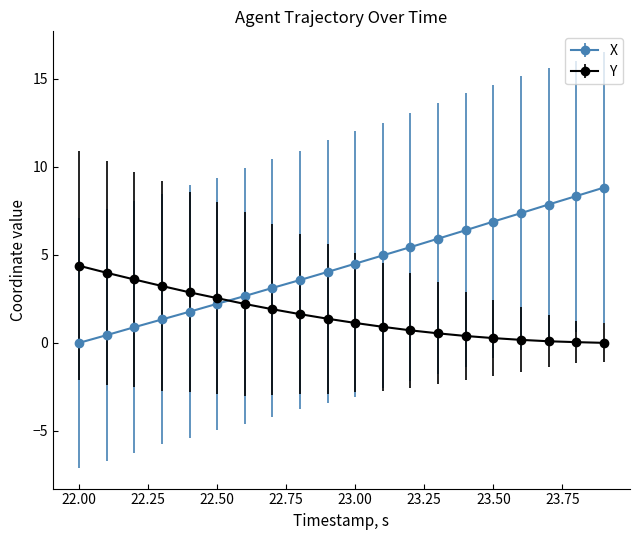

True or false: Y and X intersect in this chart.

True